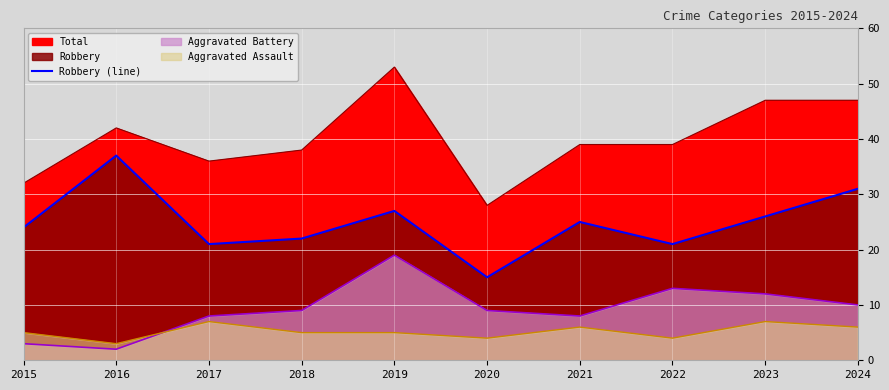

Where is the first local minimum?

2017